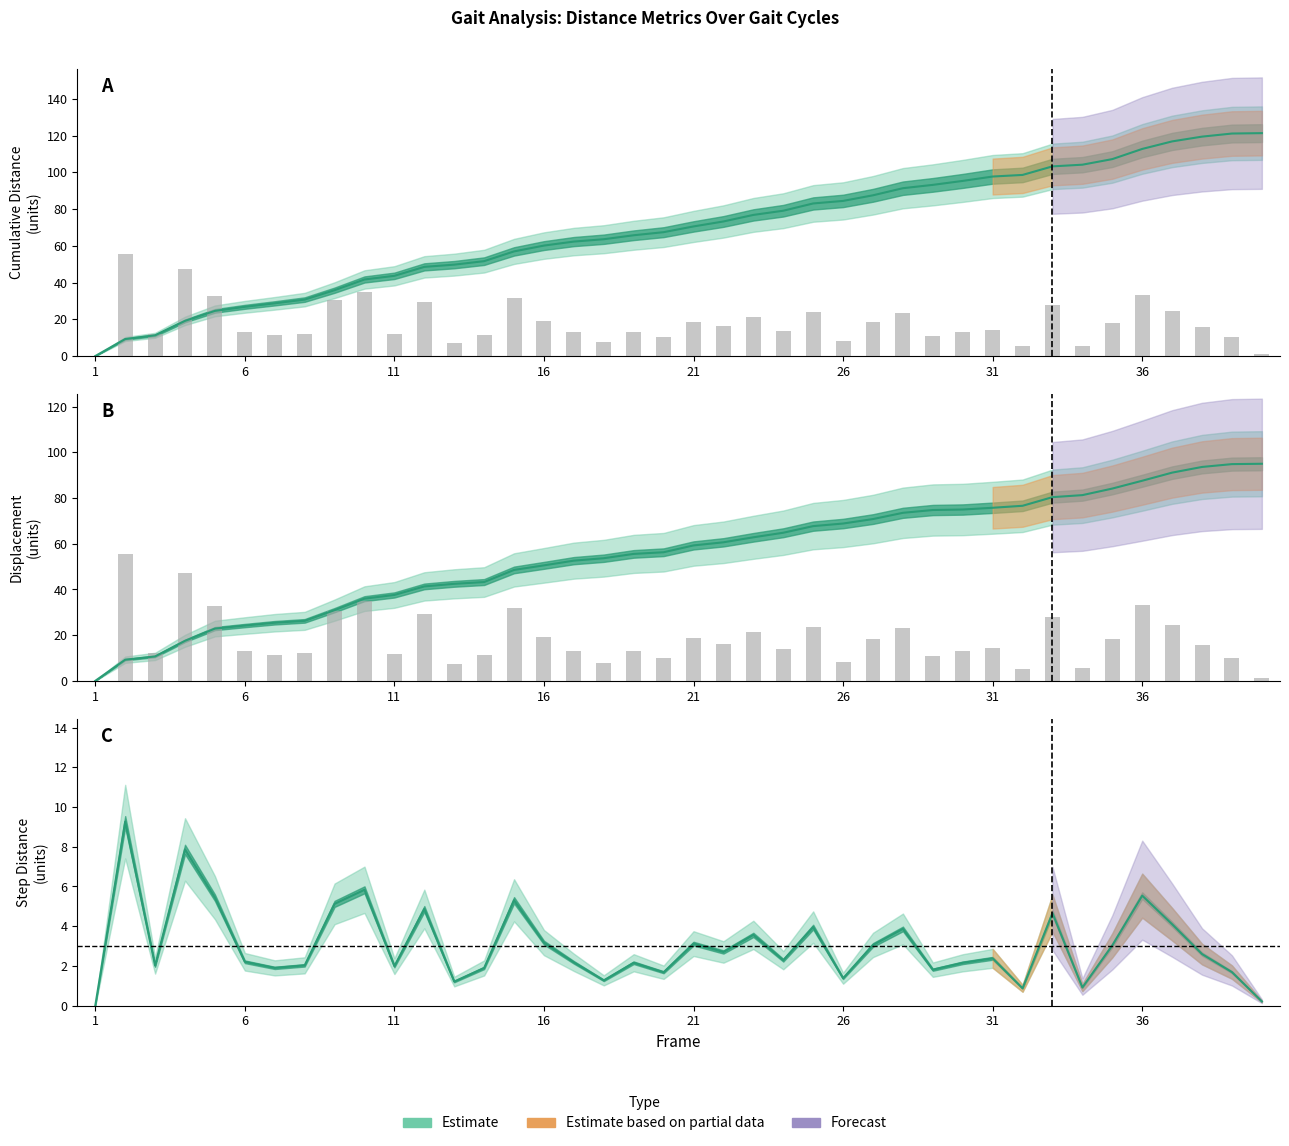

At which category does the chart reach its peak across all series?

40